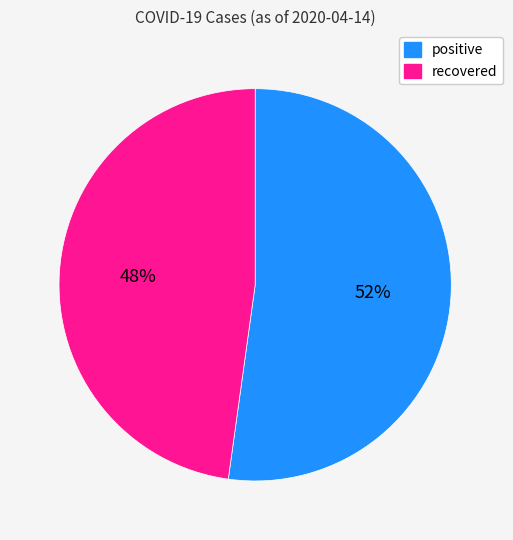

What is the smallest slice in the pie chart?

recovered